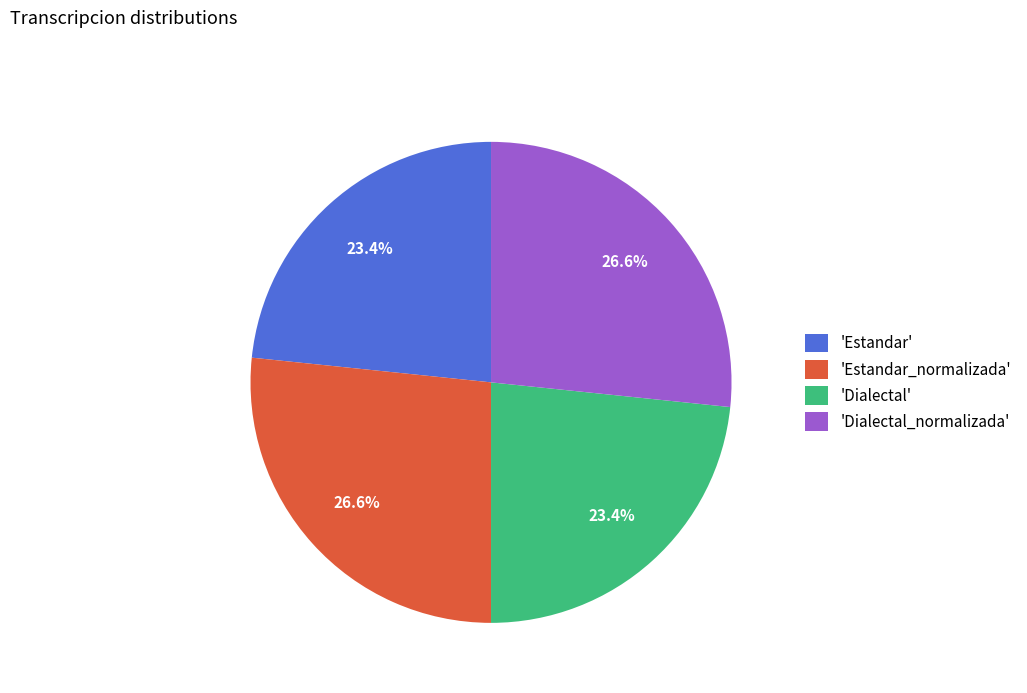

Is there a majority slice in this chart?

No